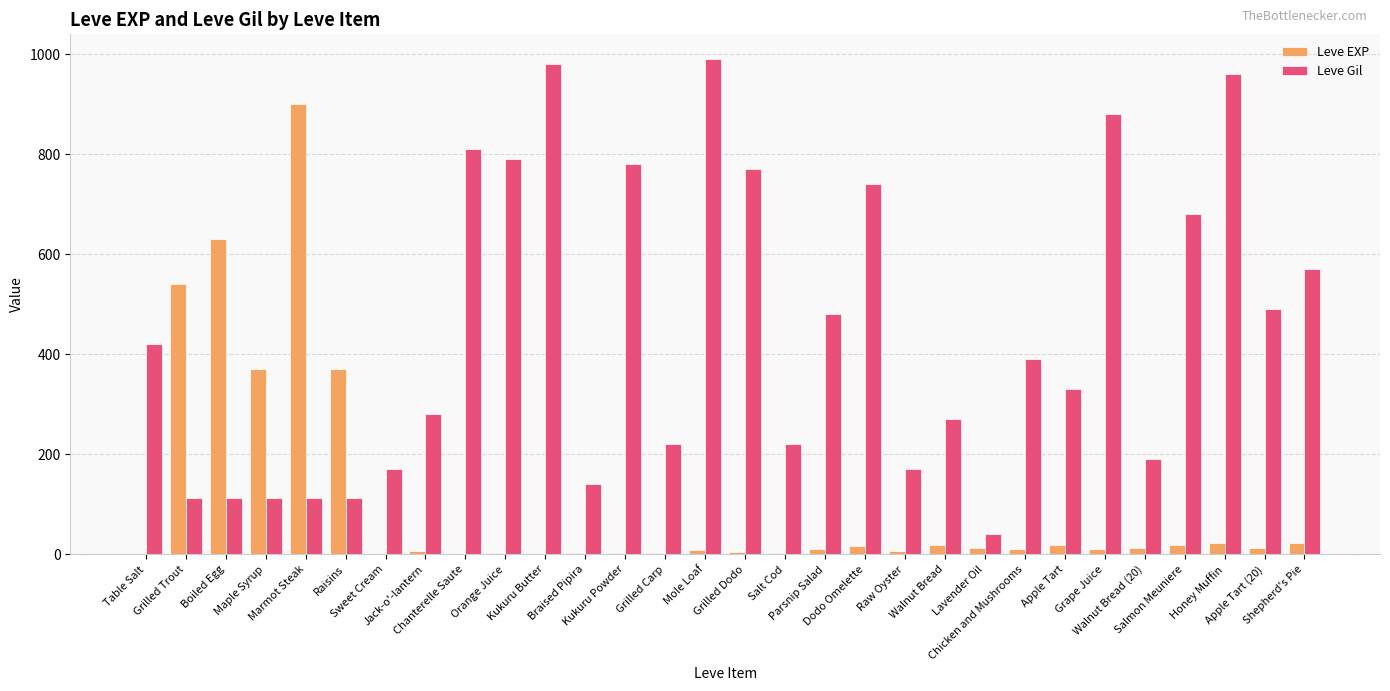

At which category does the chart reach its peak across all series?

Mole Loaf